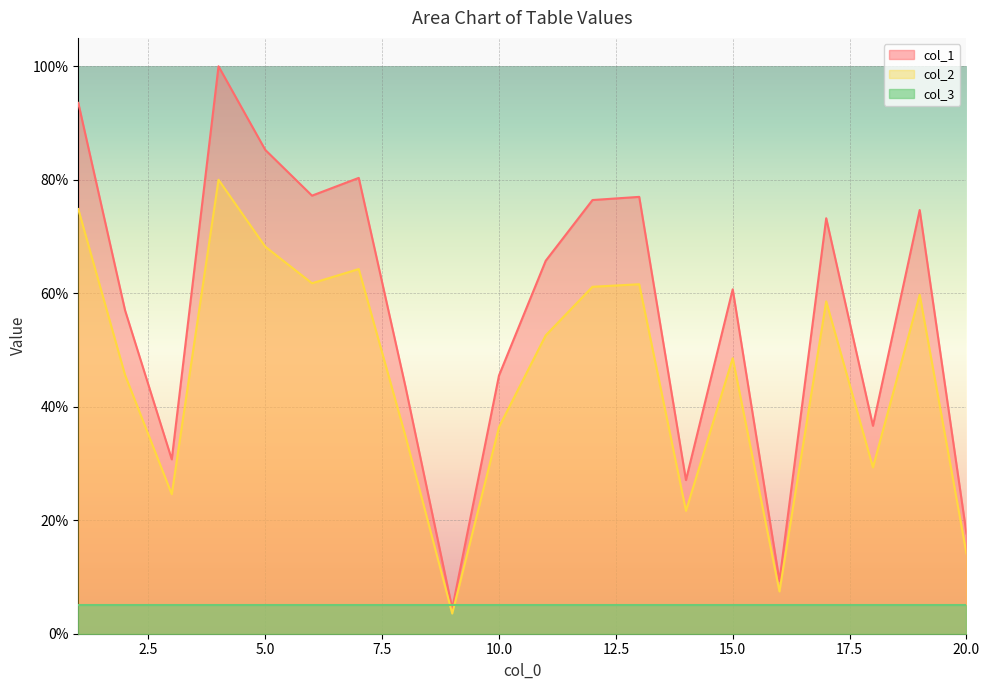

Rank the categories by col_2 value from lowest to highest.

9, 16, 20, 14, 3, 18, 8, 10, 2, 15, 11, 17, 19, 12, 13, 6, 7, 5, 1, 4